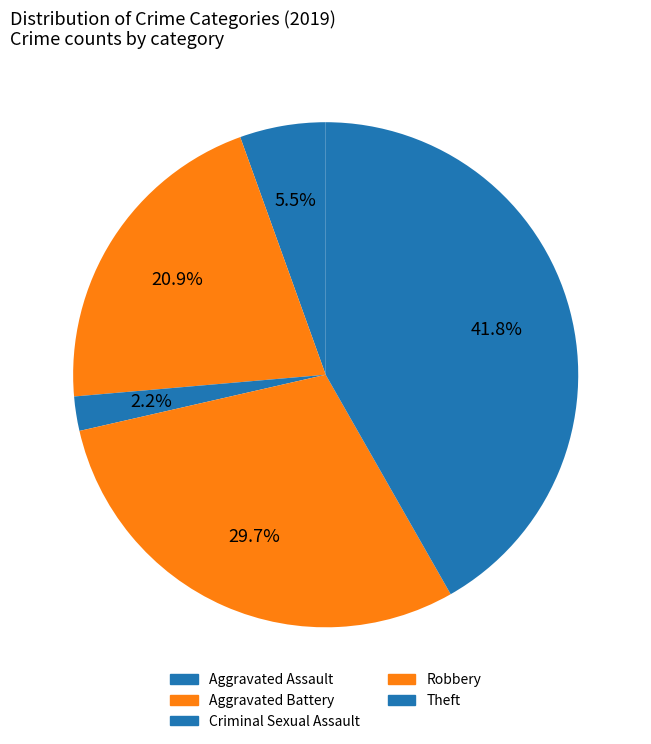

To the nearest percent, what percentage of the pie is Aggravated Battery?

21%